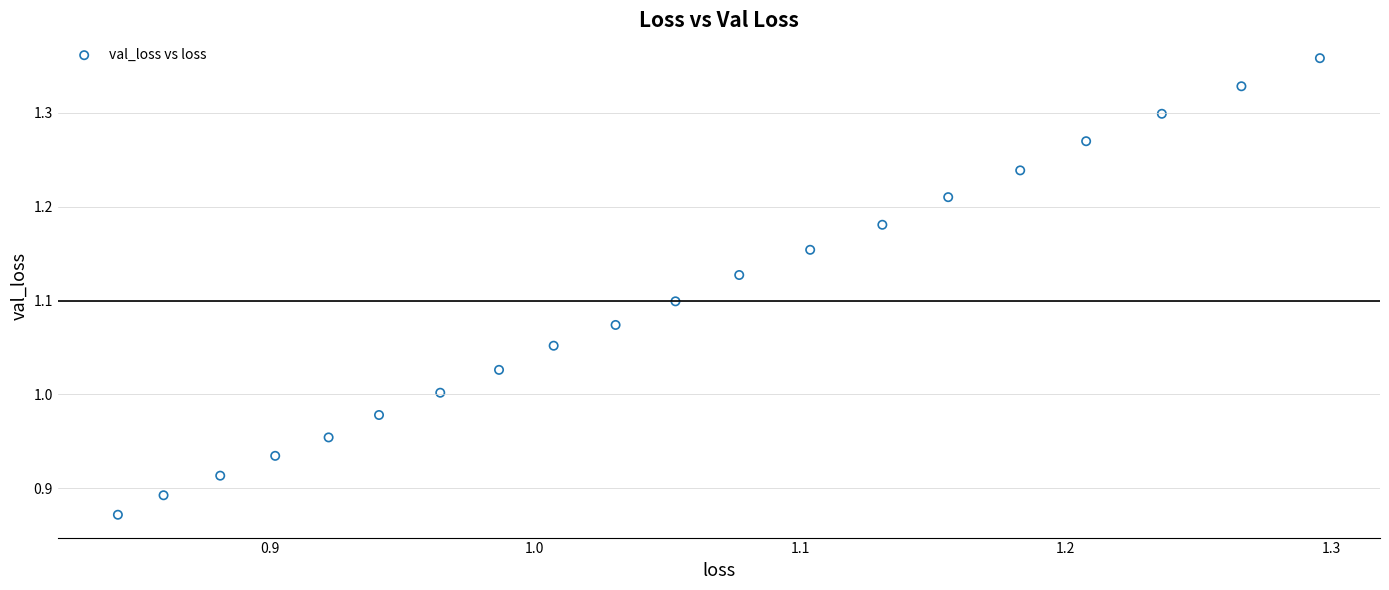

What is the range of Y values (max minus min)?

0.5